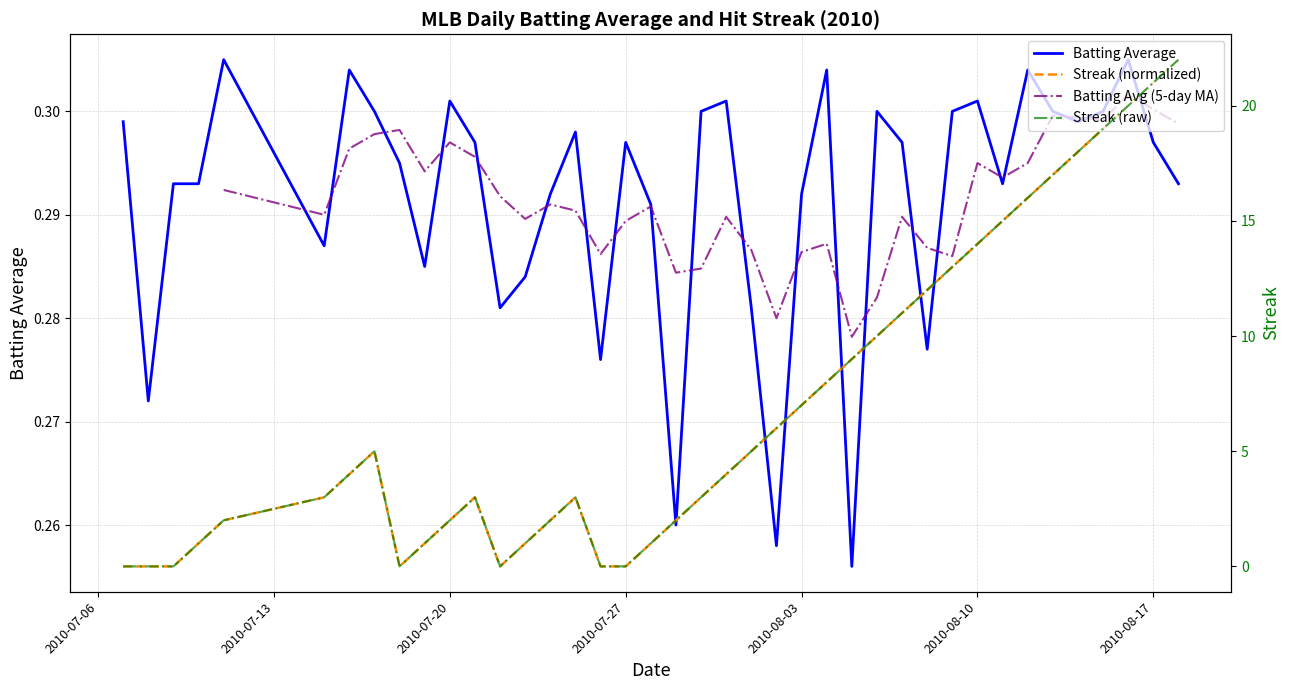

Between which two adjacent categories do Batting Average and Streak first intersect?

2010-07-28 and 2010-07-29